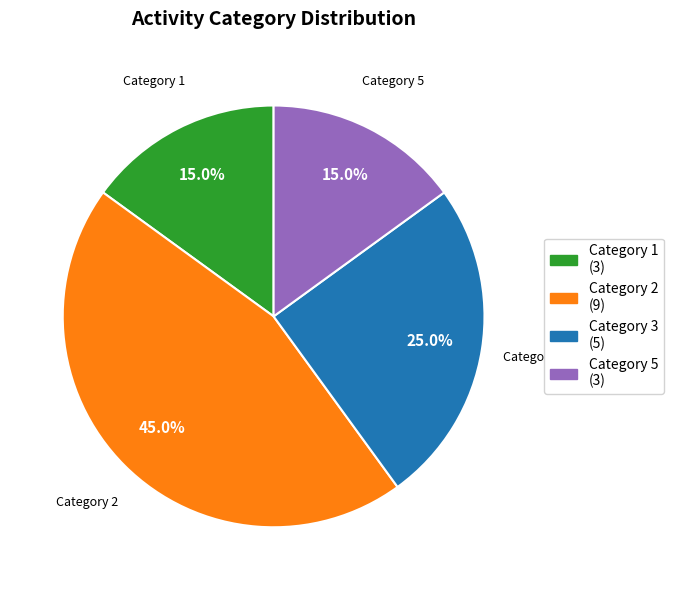

Which category has the biggest portion of the pie?

Category 2 (9)